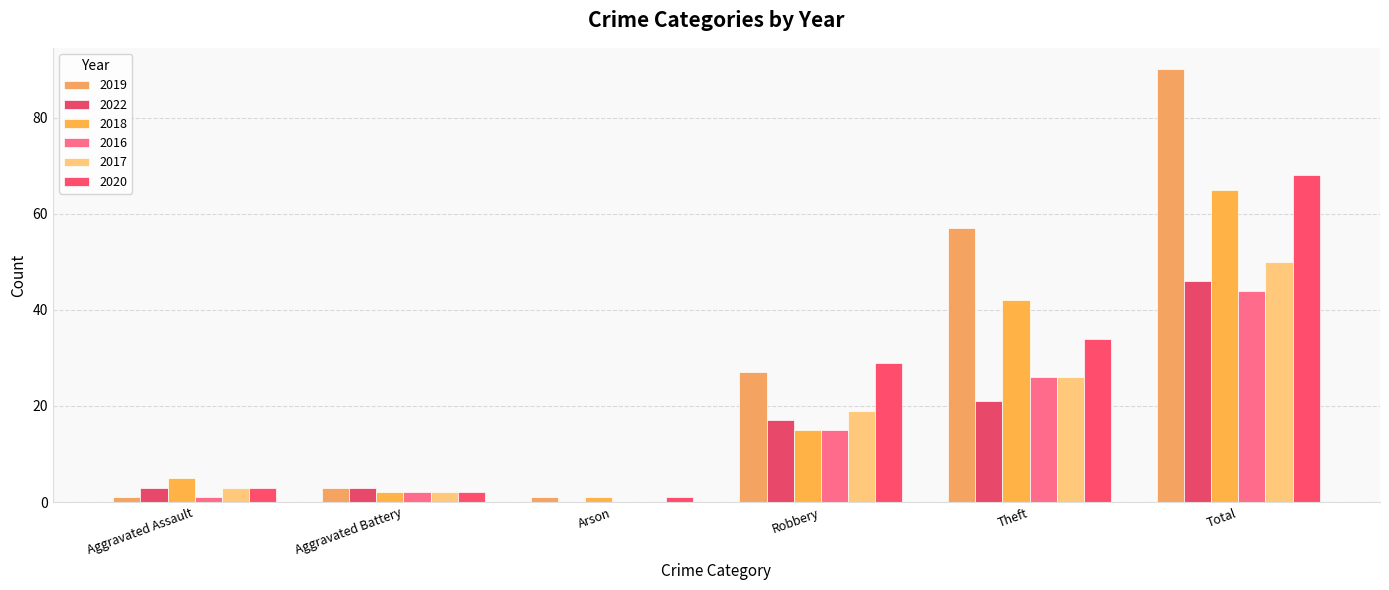

What is the total value across all series at Total?

363